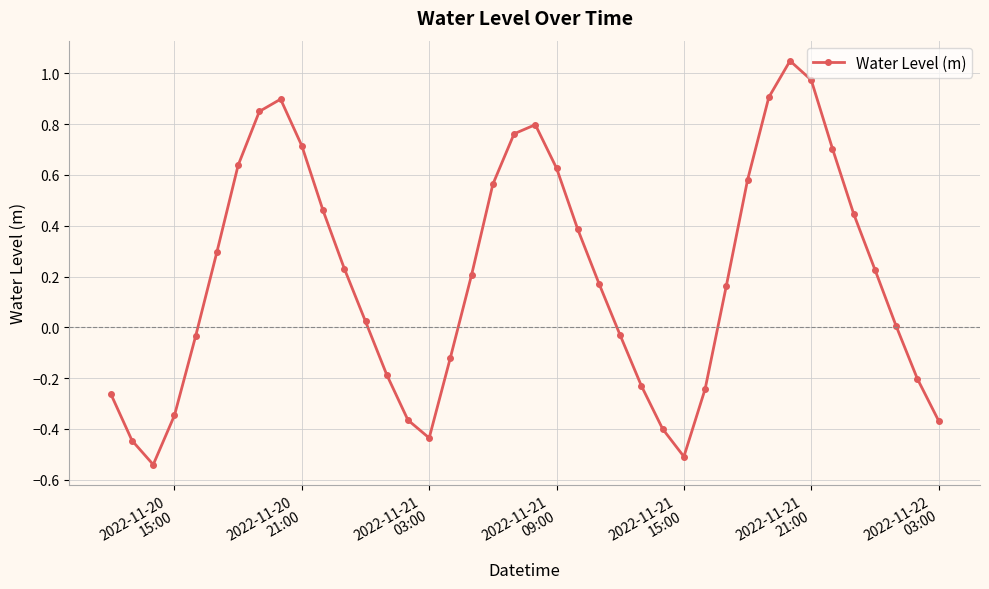

What is the sum of all values?

8.0